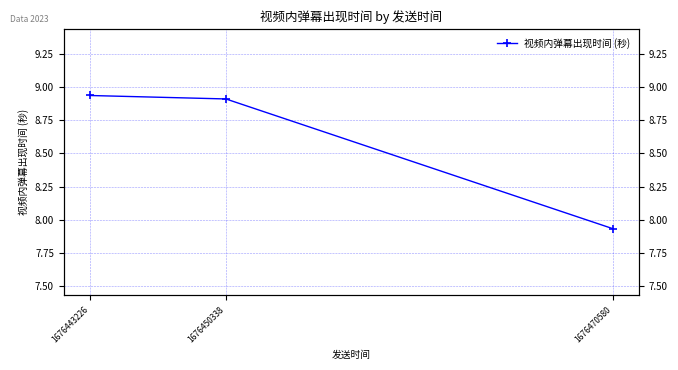

Rank the categories by value from lowest to highest.

1676470580, 1676450338, 1676443226